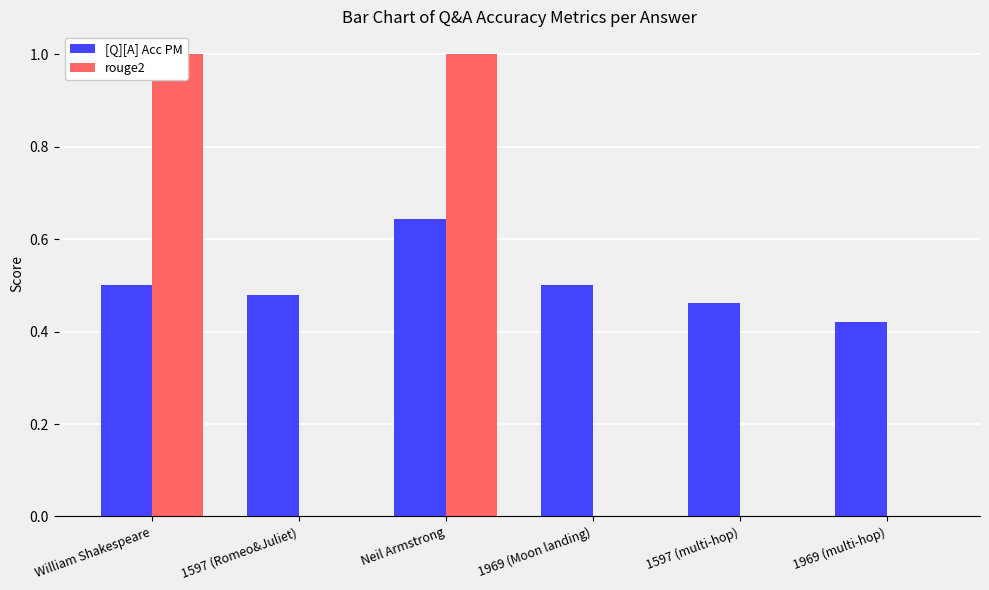

At which category does the chart reach its peak across all series?

William Shakespeare